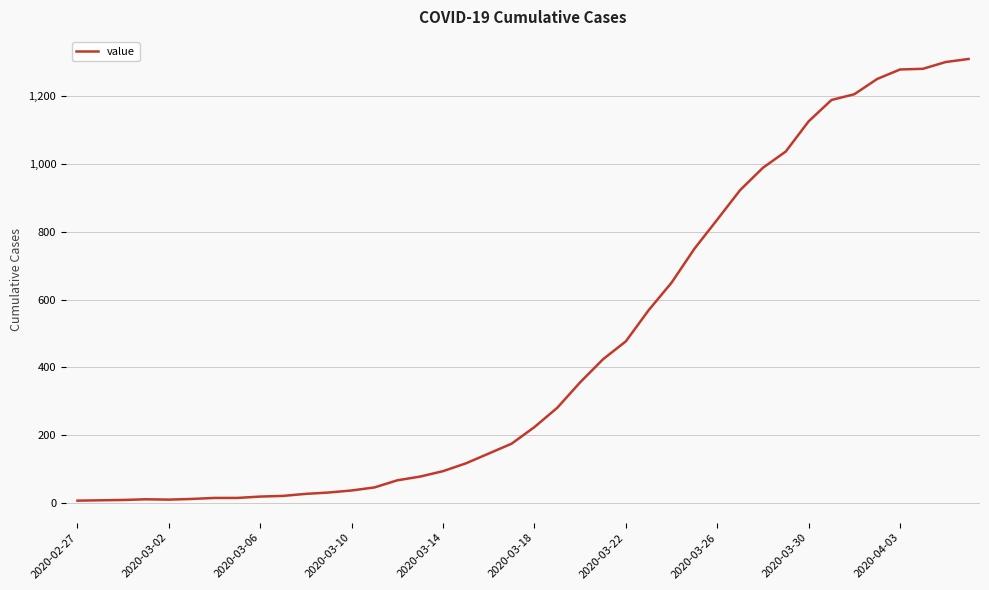

What is the difference between the maximum and minimum values?

1303